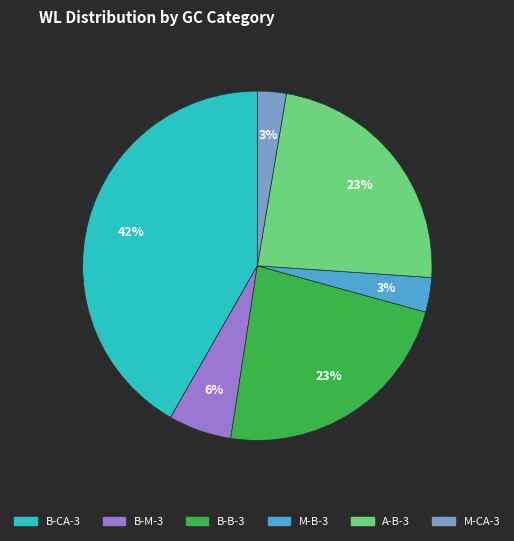

Is M-CA-3 the majority of the pie?

No